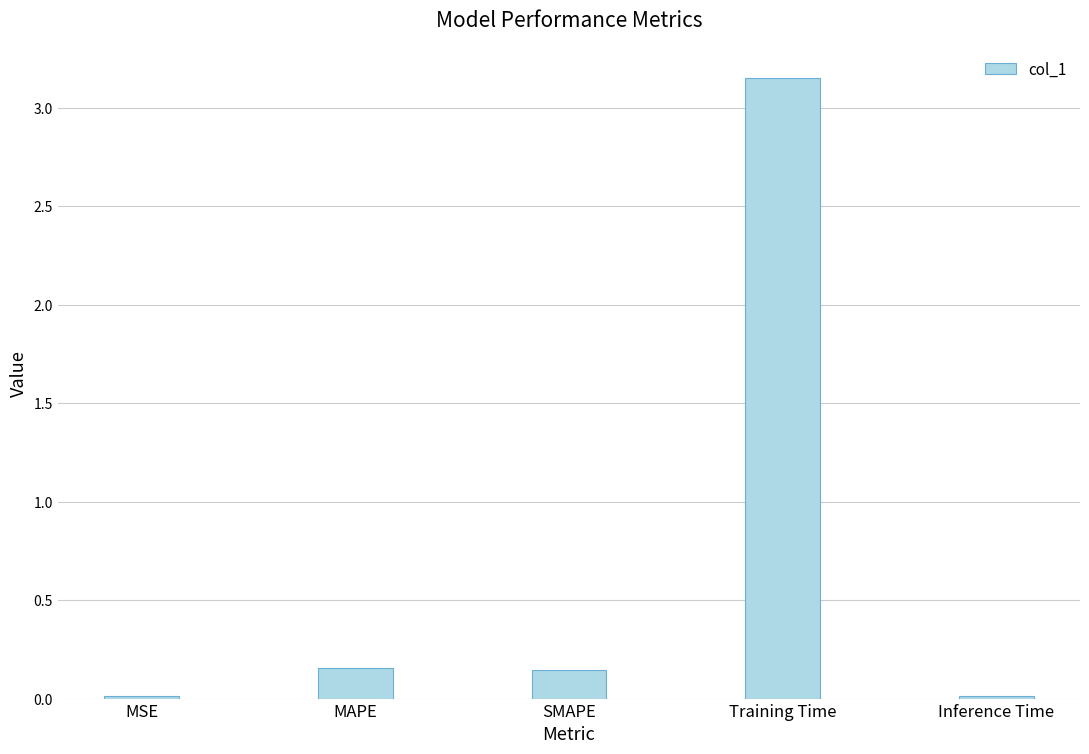

At which category does the chart reach its peak across all series?

Training Time